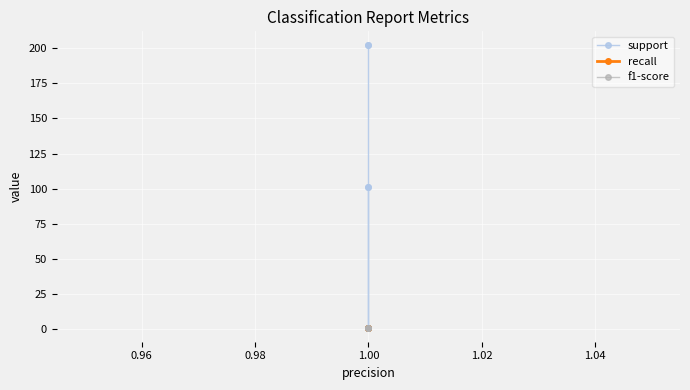

What is the difference between the maximum and second lowest values in the support series?

101